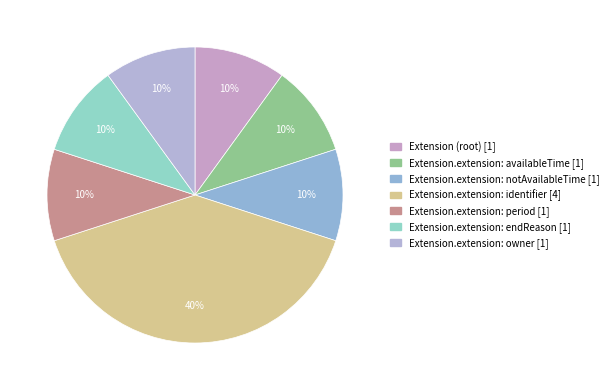

Is there a majority slice in this chart?

No